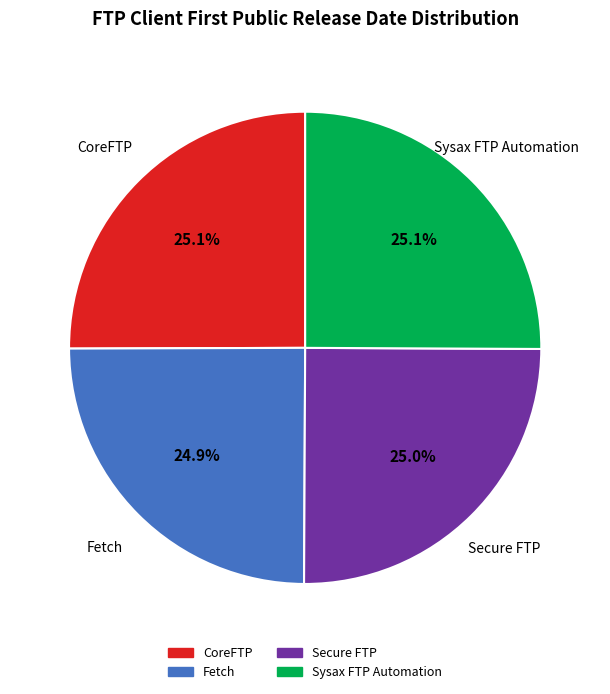

The Fetch slice represents 25% of the pie. True or false?

True